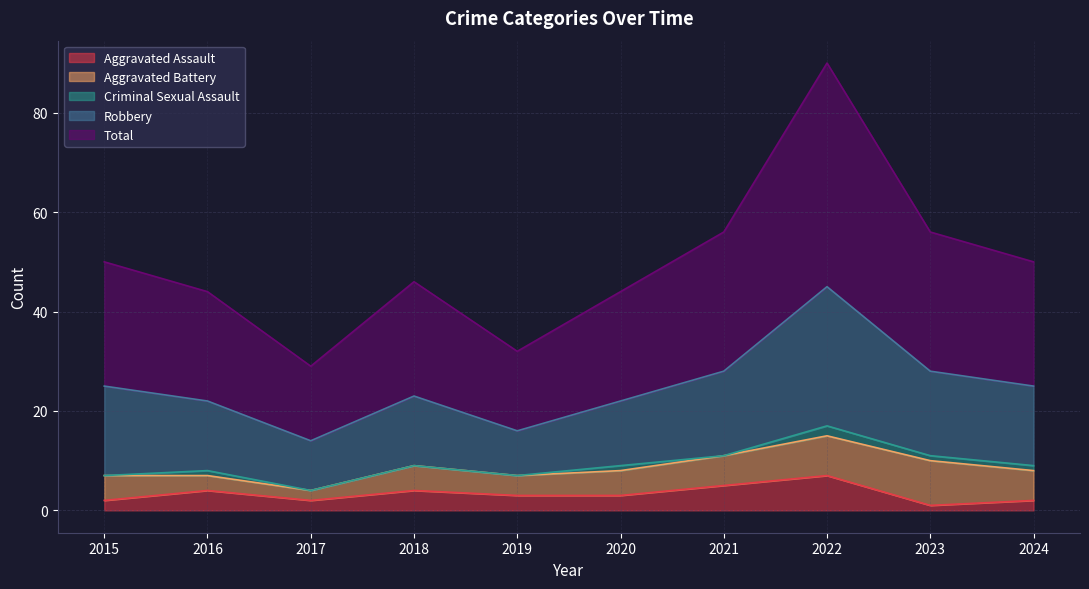

In Robbery, how many points are lower than both neighbors (excluding endpoints)?

2